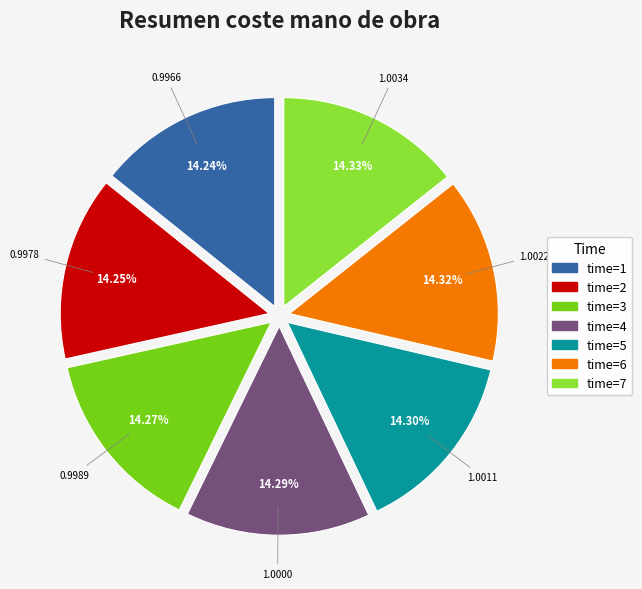

Is there a majority slice in this chart?

No